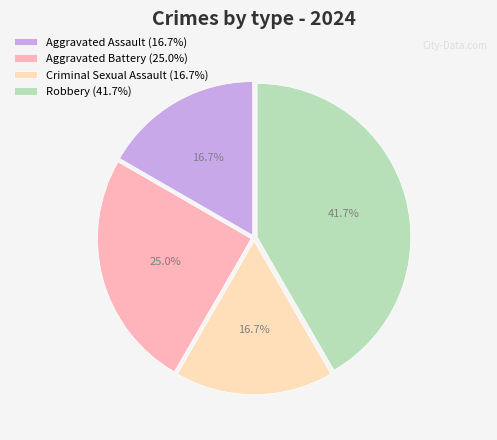

To the nearest percent, what percentage of the pie is Aggravated Assault?

17%